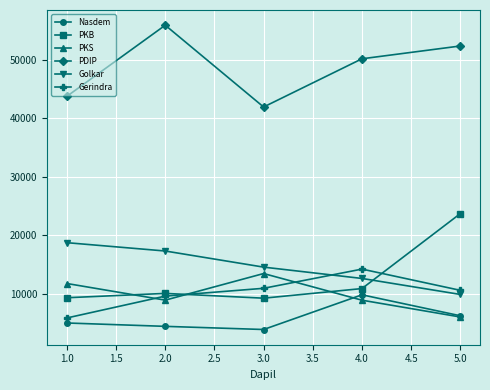

At how many categories does at least one series exceed 34394?

5